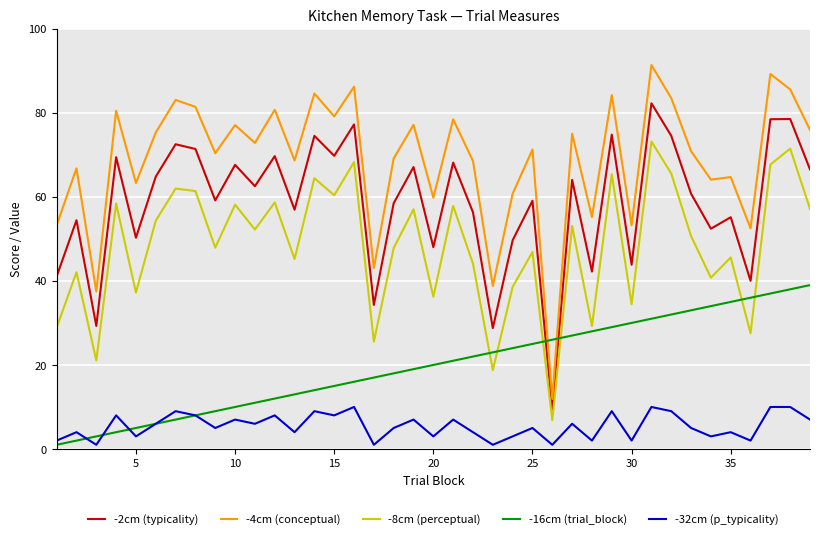

Which series has the largest total across all categories?

-4cm (conceptual)